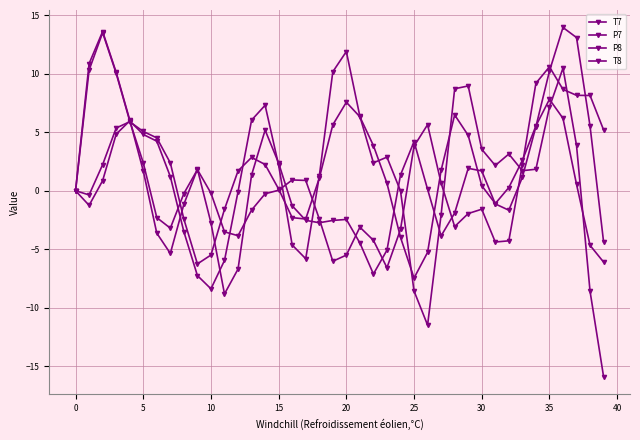

Does the chart have visible grid lines?

Yes